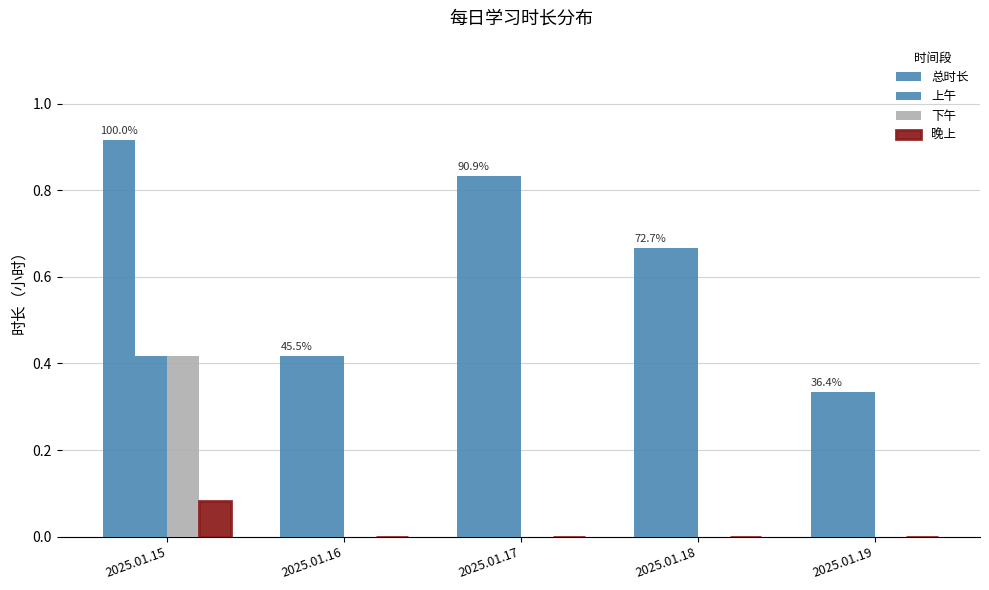

How many distinct data groups are displayed?

4